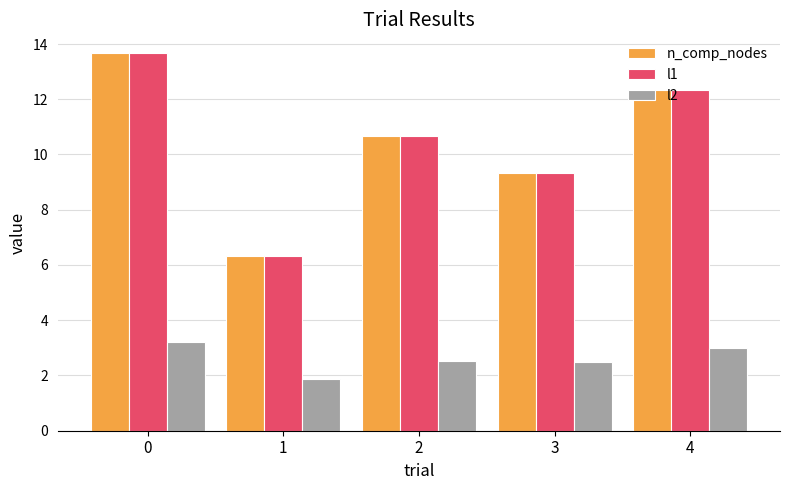

What is the difference between the highest and lowest values at 4?

9.3